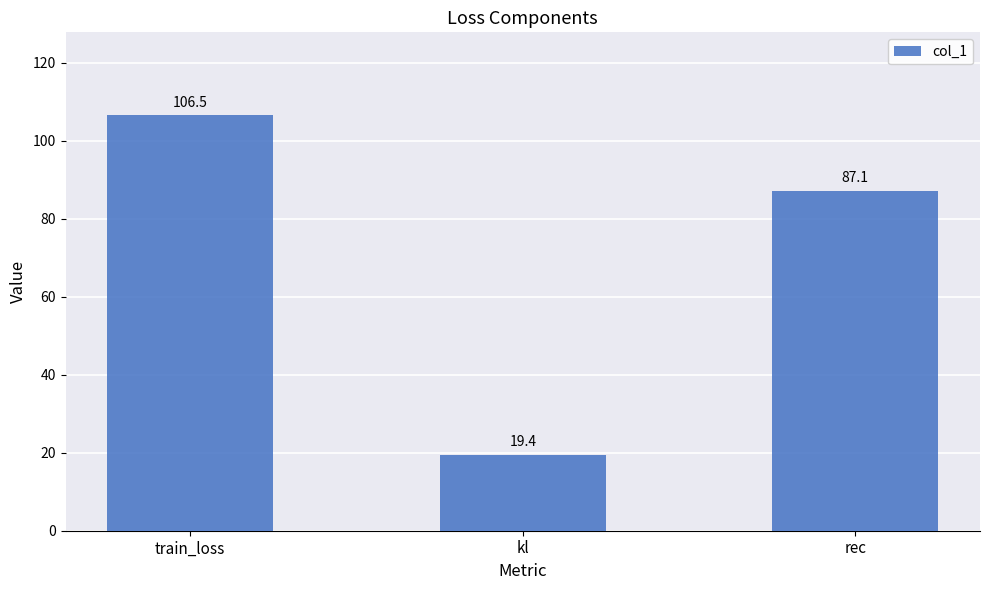

Reading left to right, extract all data points from this chart.

106.5	19.4	87.1